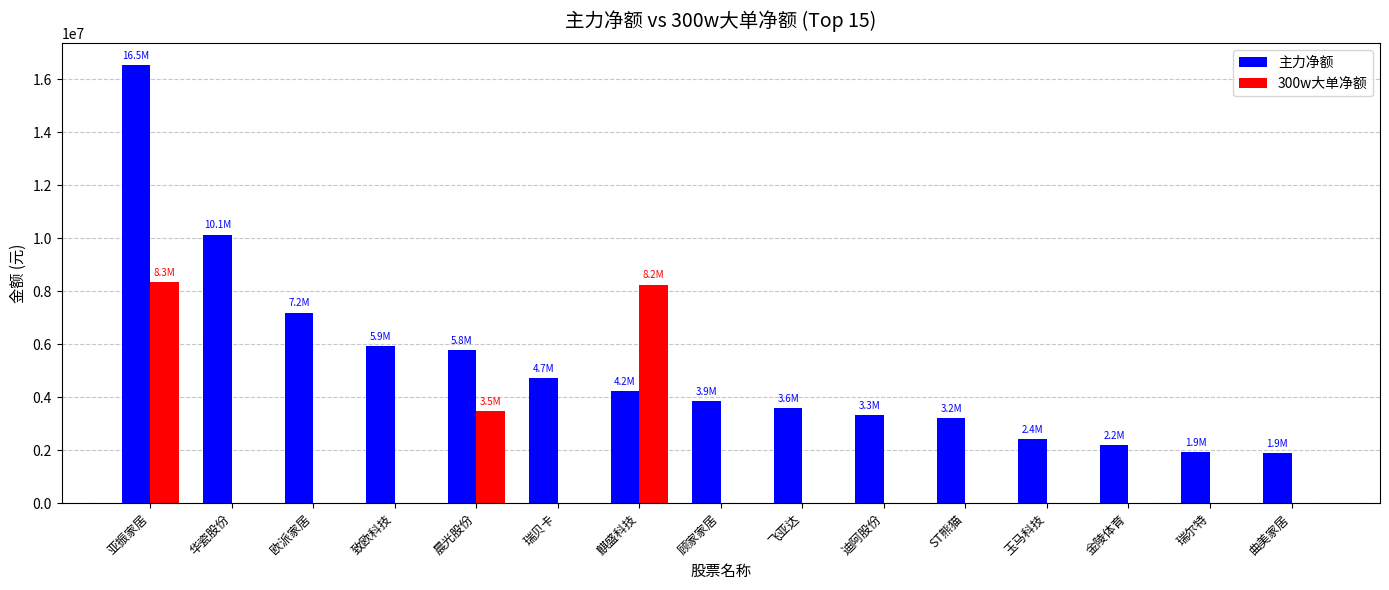

Which series changed the most between 亚振家居 and 玉马科技?

主力净额